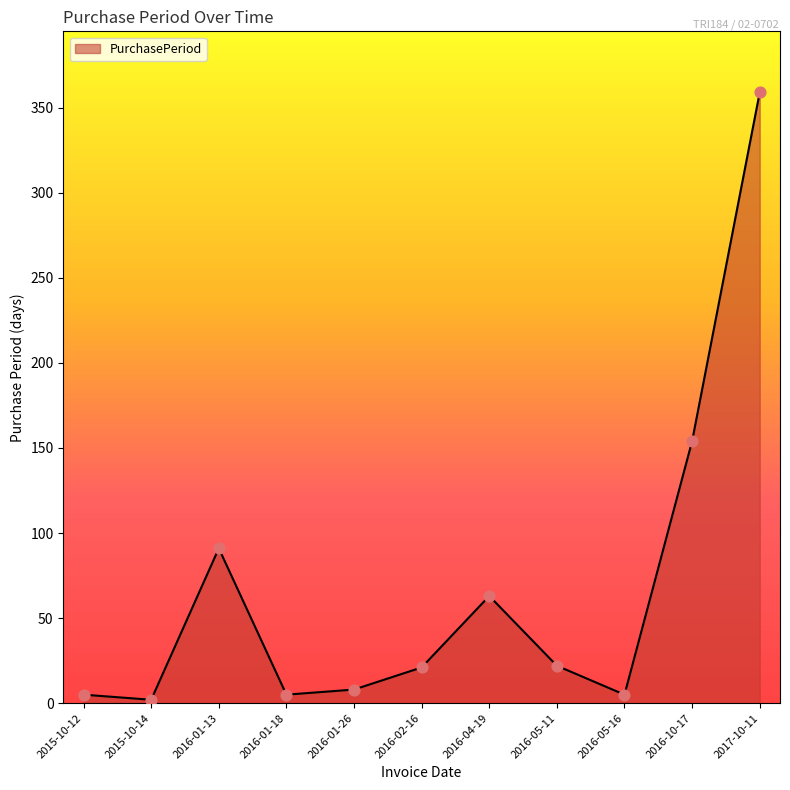

Between 2016-05-11 and 2017-10-11, which is larger?

2017-10-11